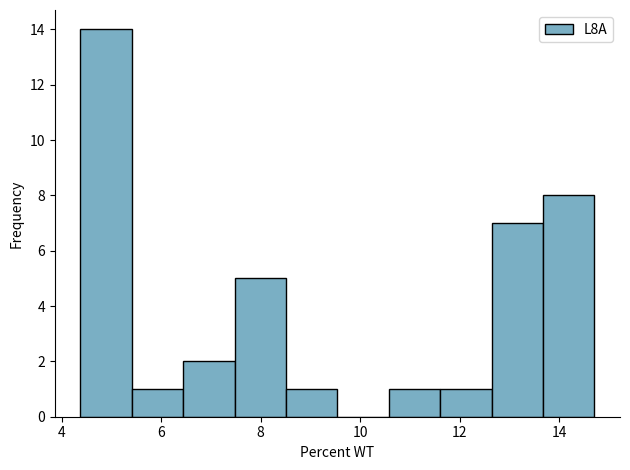

What is the height of the bar covering 11.6 to 12.6 on the x-axis? Neither the bar edges nor the heights are printed on the chart, so give them approximately, as read against the axes.

1